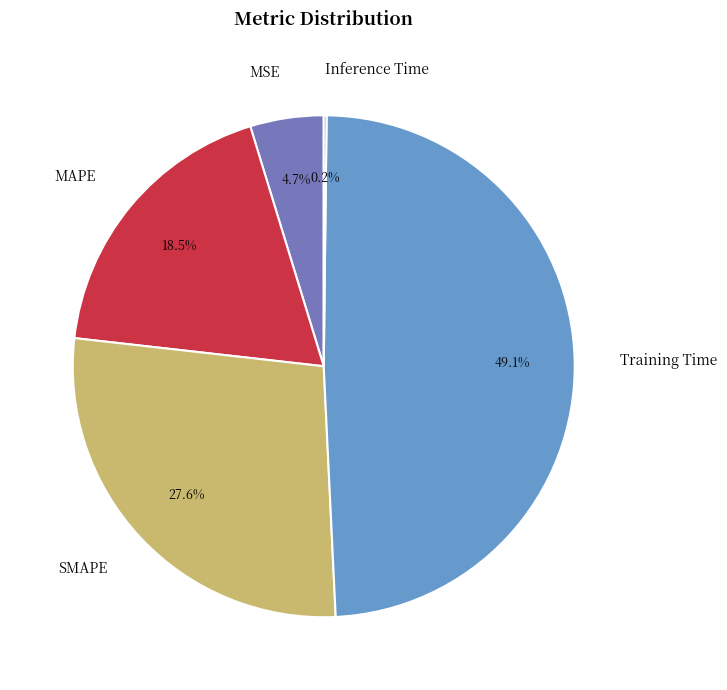

What portion of the pie excludes SMAPE?

72.4%